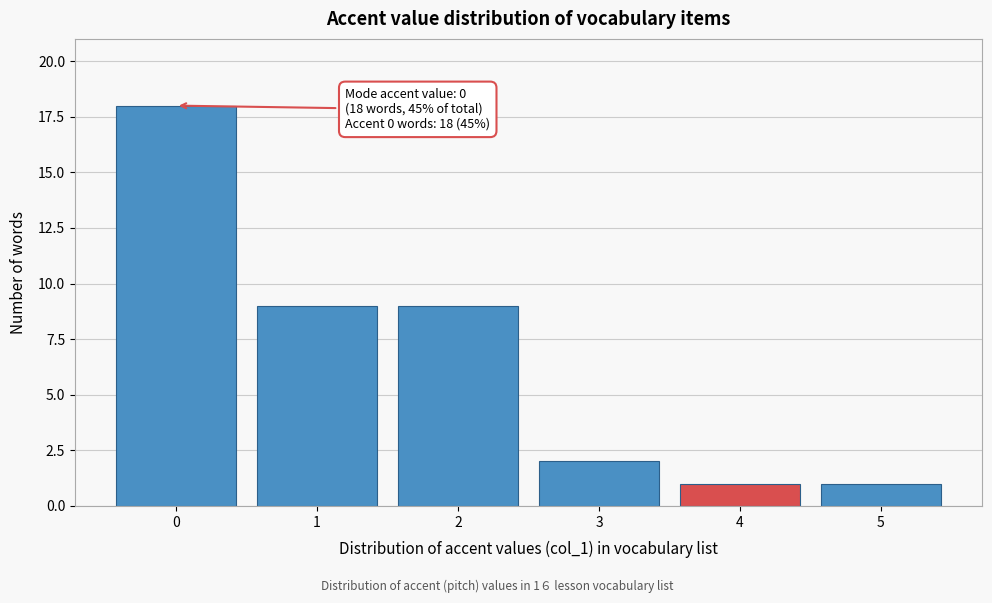

Reading left to right, list all the values displayed in this chart.

0=18	1=9	2=9	3=2	4=1	5=1